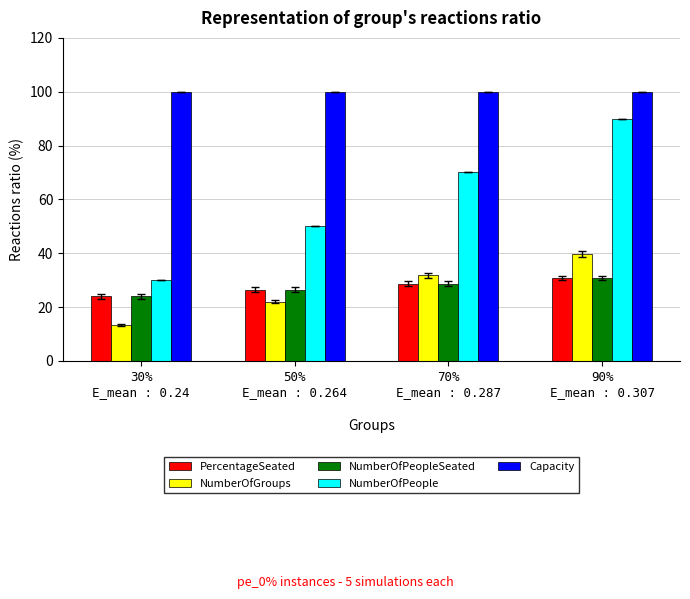

Which series has the largest range (max minus min)?

NumberOfPeople